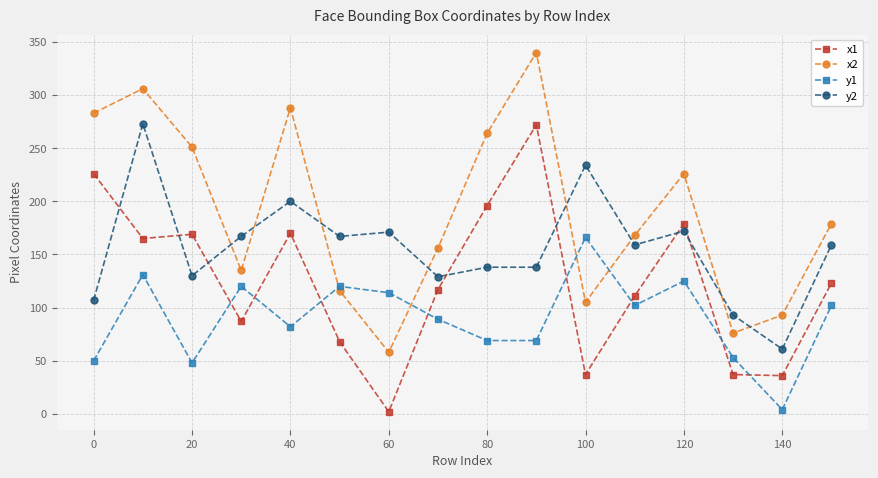

What is the maximum value shown in the chart?

340